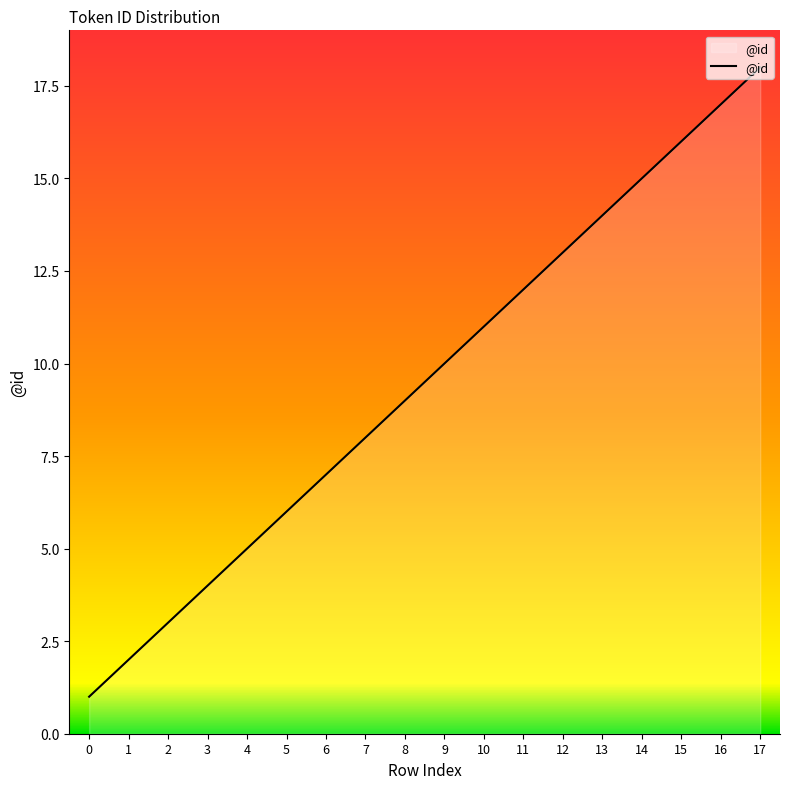

Rank the categories by value from lowest to highest.

0, 1, 2, 3, 4, 5, 6, 7, 8, 9, 10, 11, 12, 13, 14, 15, 16, 17